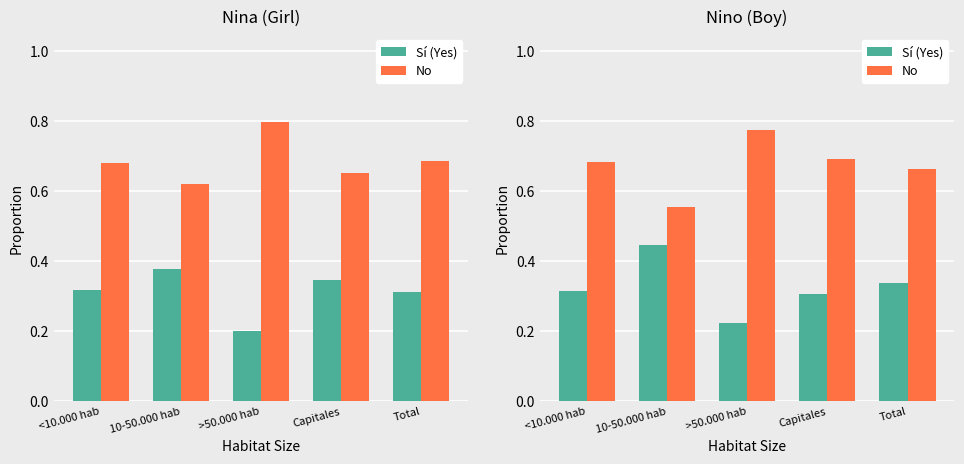

List the series in order of their peak value, highest first.

No, Sí (Yes)